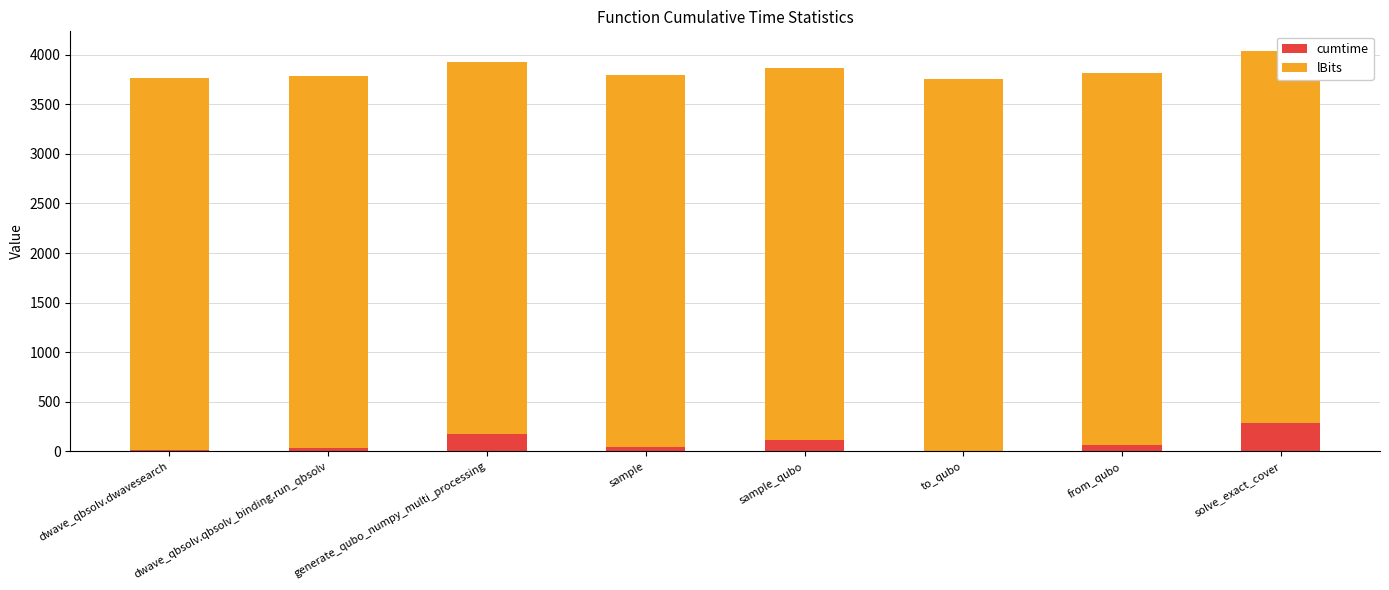

Rank the categories by lBits value from lowest to highest.

dwave_qbsolv.dwavesearch, dwave_qbsolv.qbsolv_binding.run_qbsolv, generate_qubo_numpy_multi_processing, sample, sample_qubo, to_qubo, from_qubo, solve_exact_cover